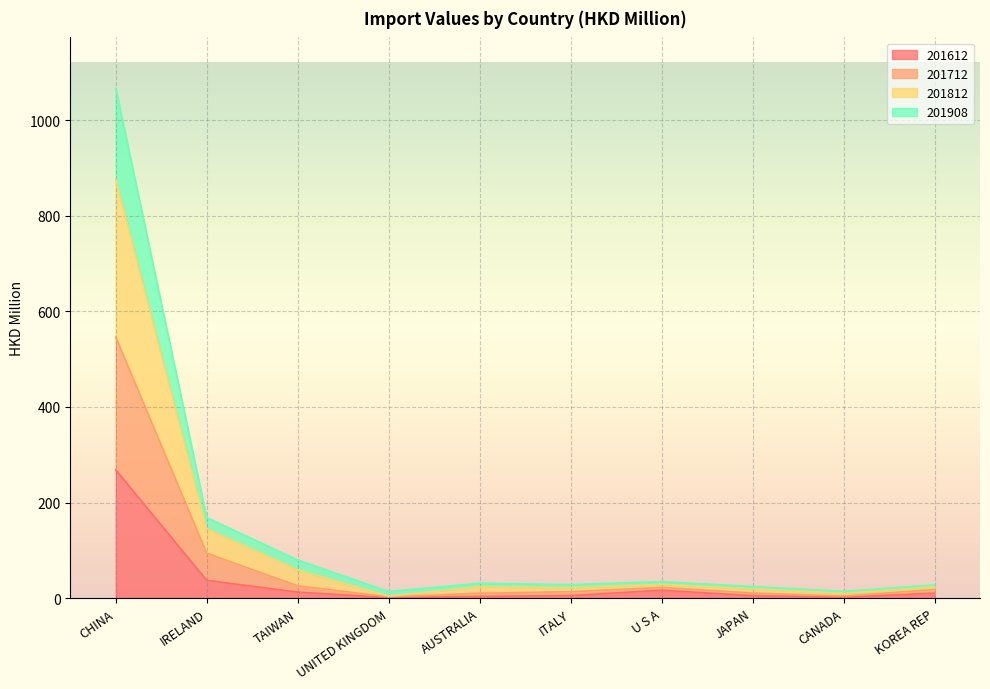

List the labels in order of 201712 value, largest first.

CHINA, IRELAND, TAIWAN, U S A, KOREA REP, ITALY, JAPAN, AUSTRALIA, CANADA, UNITED KINGDOM